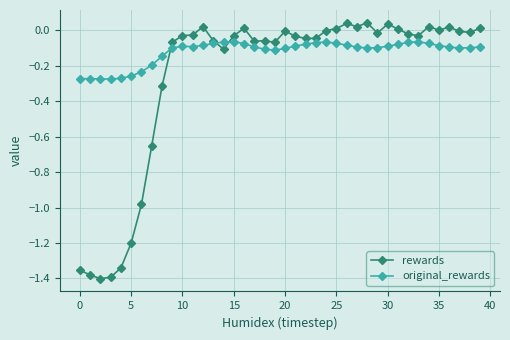

How many series are shown in this chart?

2